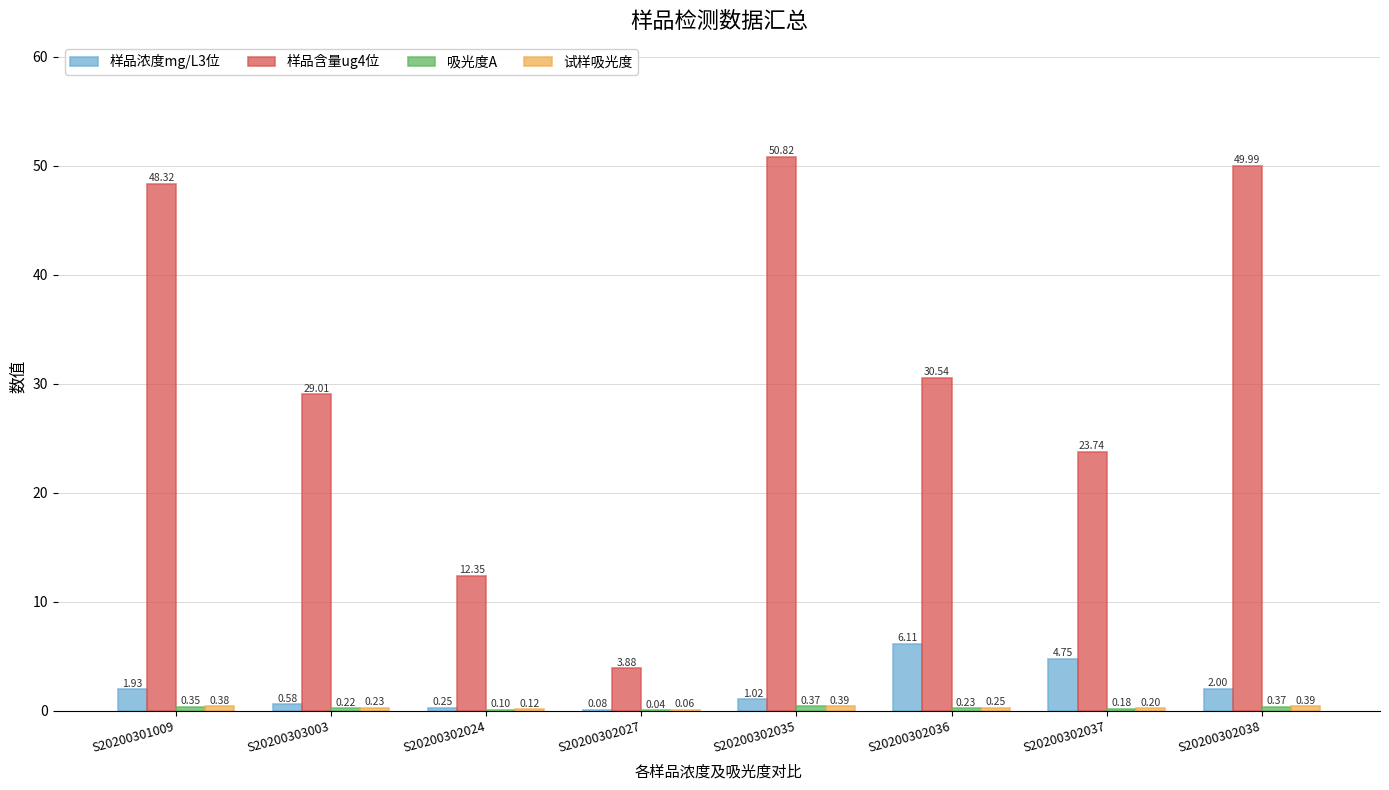

Which category has the highest value across all series?

S20200302035